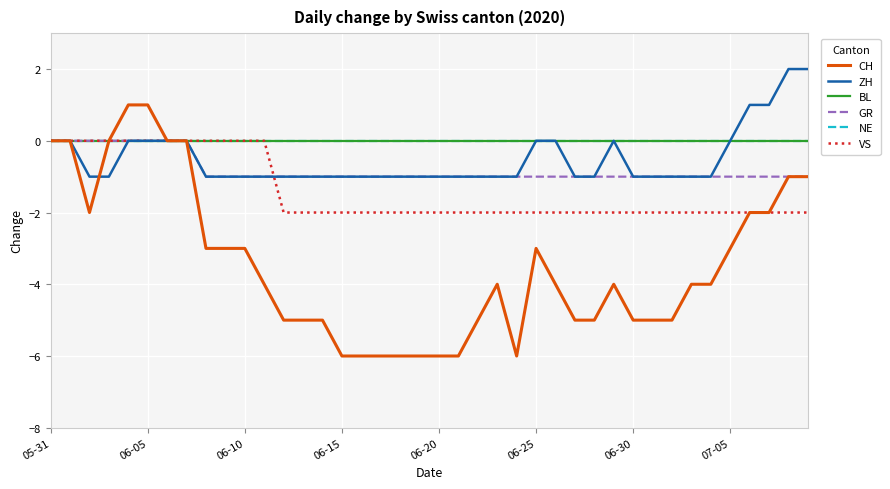

Is this an area chart (filled region under the line)?

No